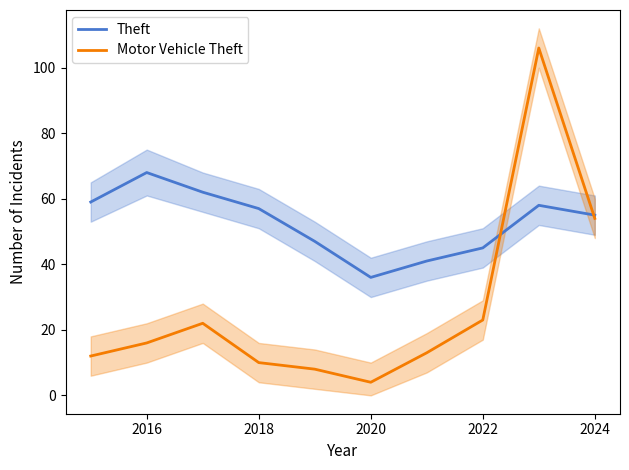

How many distinct data groups are displayed?

2